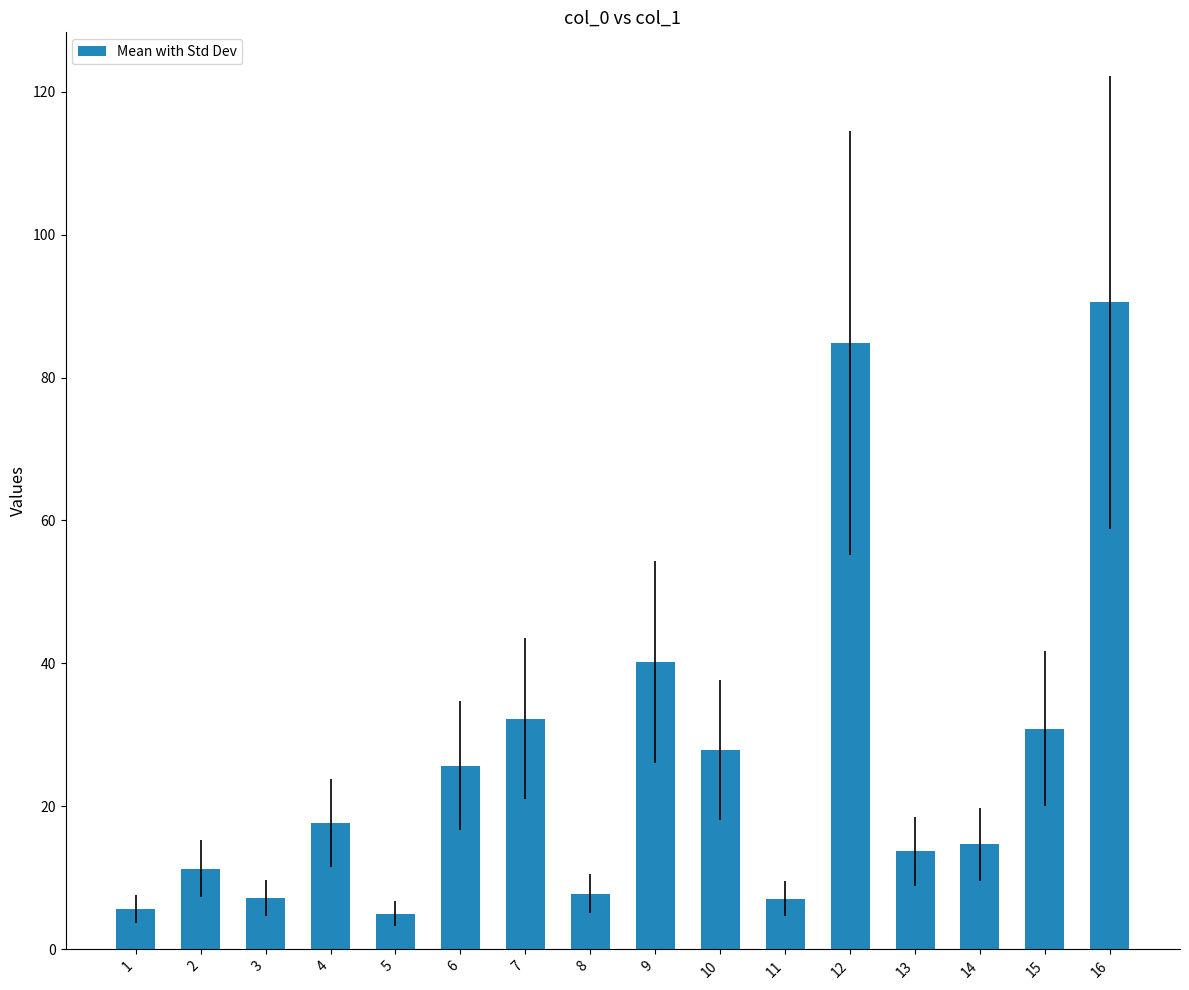

What is the change in value from 5 to 7?

+27.3